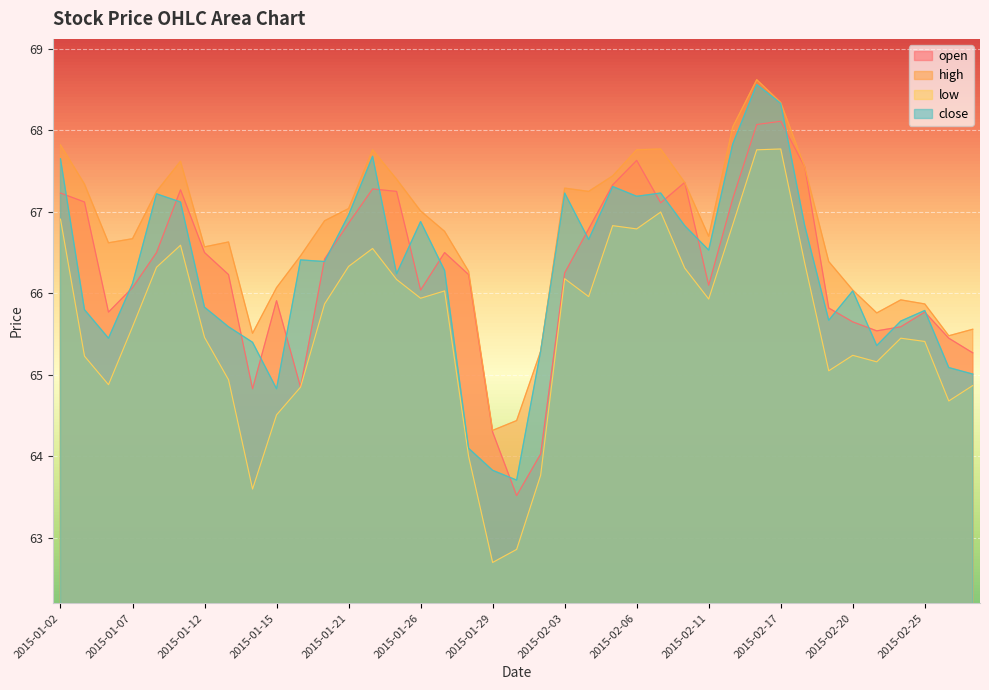

Between 2015-01-05 and 2015-02-18, which is larger?

2015-02-18